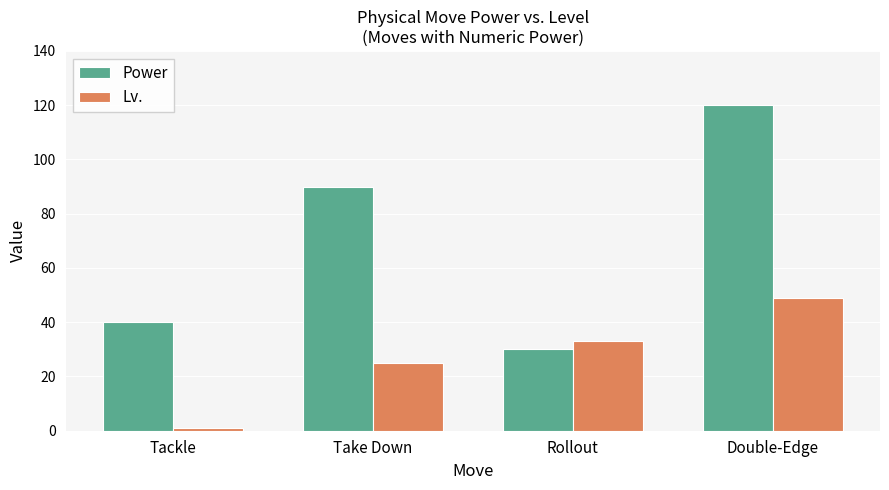

What is the total value across all series at Take Down?

115